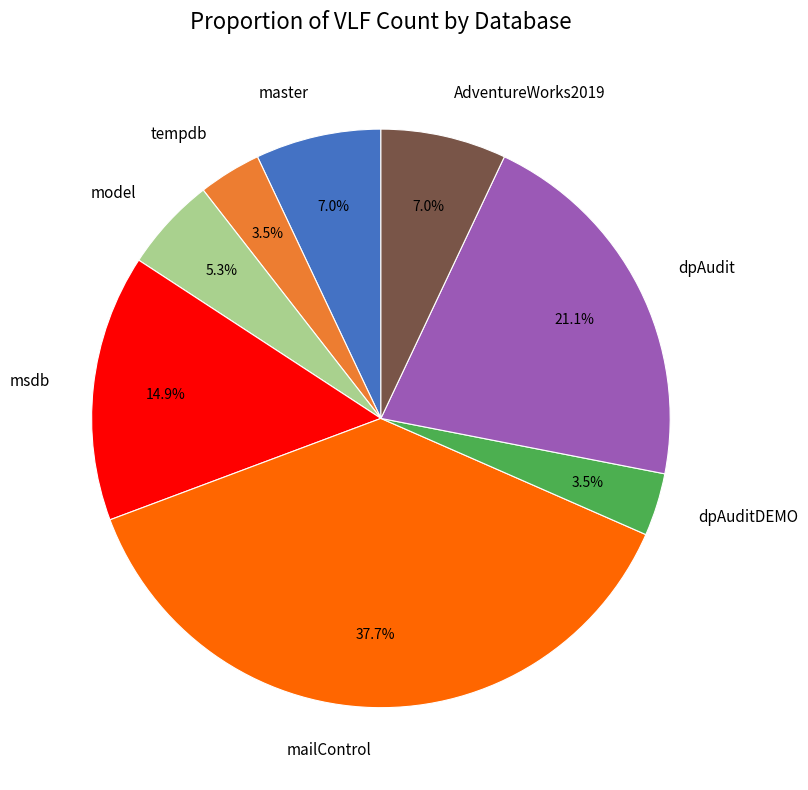

Does any single category account for the majority?

No